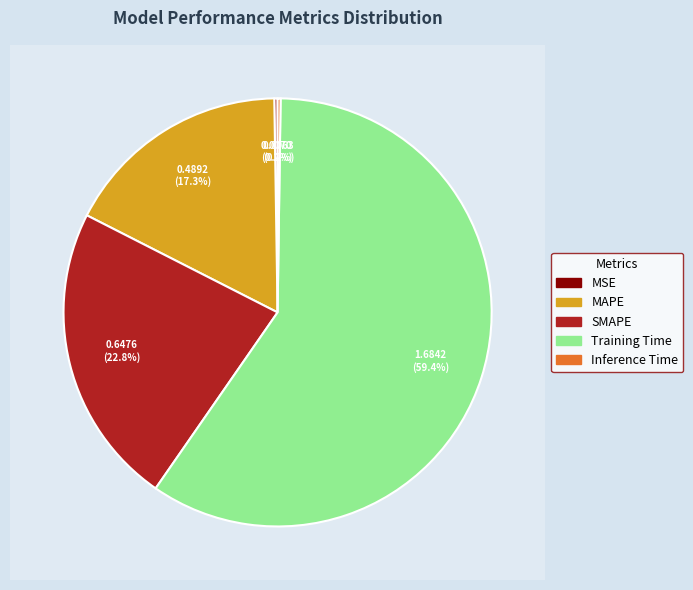

To the nearest percent, what portion does SMAPE represent?

23%